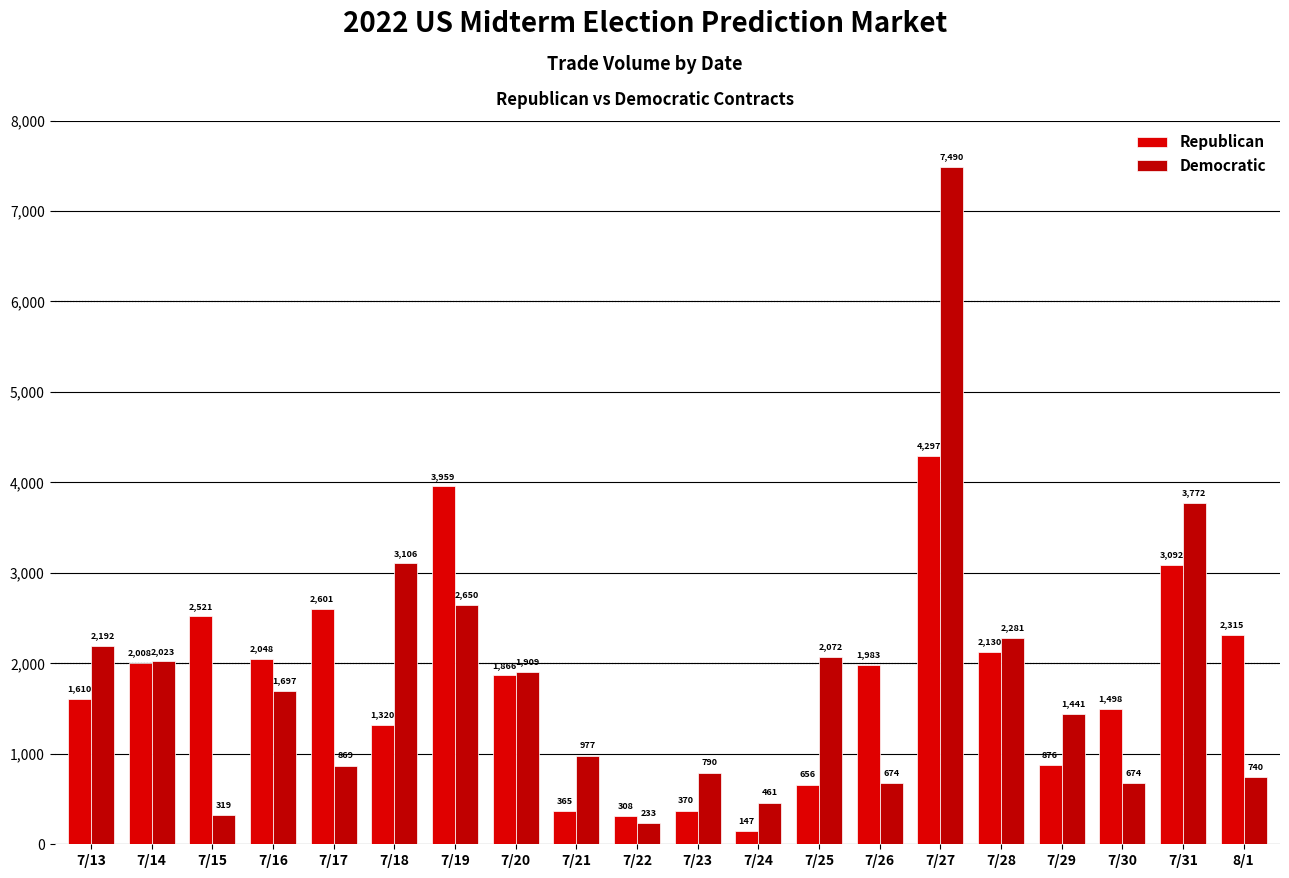

Is the value of Republican at 7/16 greater than the value of Democratic at 7/17?

Yes